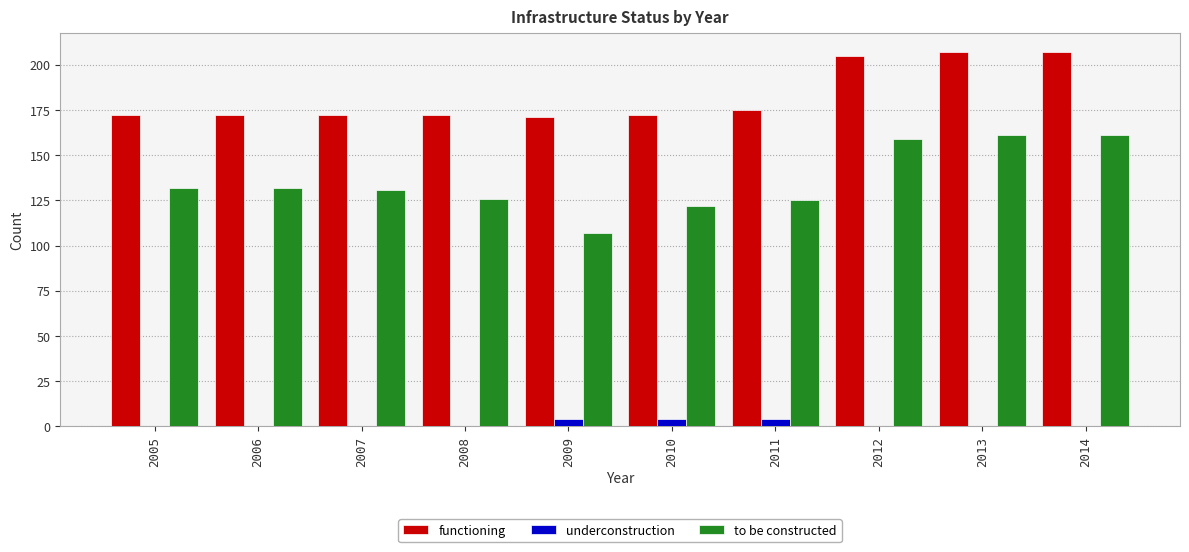

Is it true that functioning equals 205 at 2012?

True